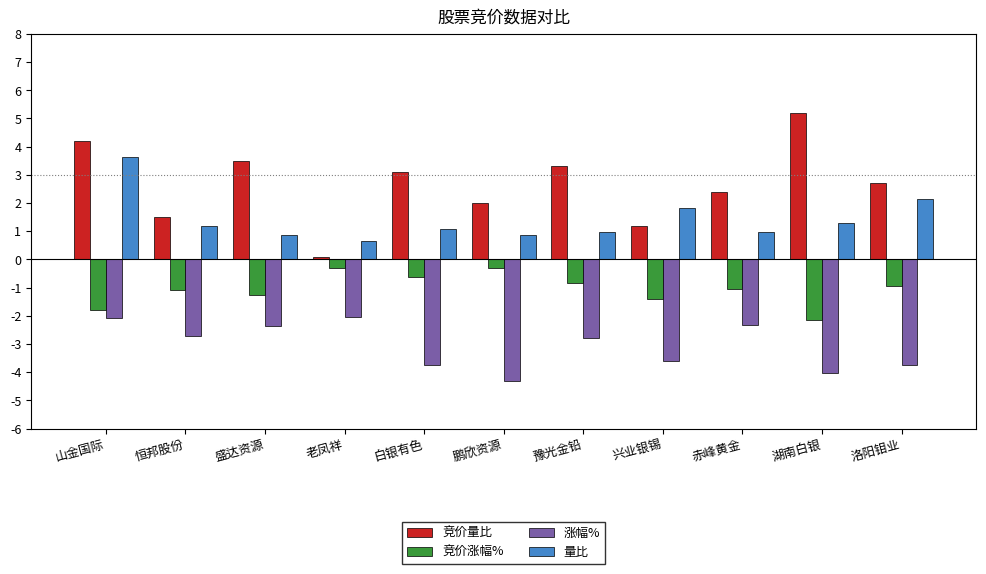

True or false: 涨幅% has a value of -4.0 at 盛达资源.

False